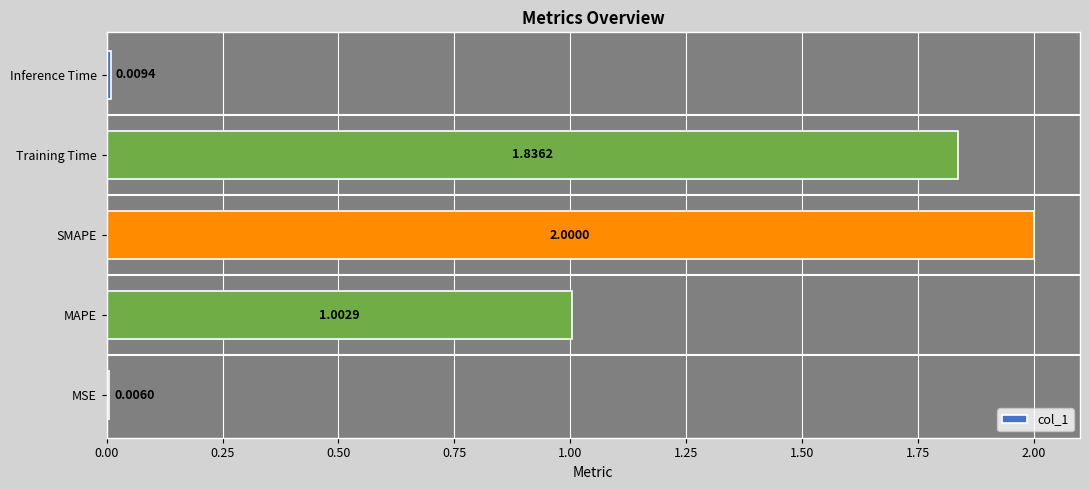

Count the number of values greater than 1.

3